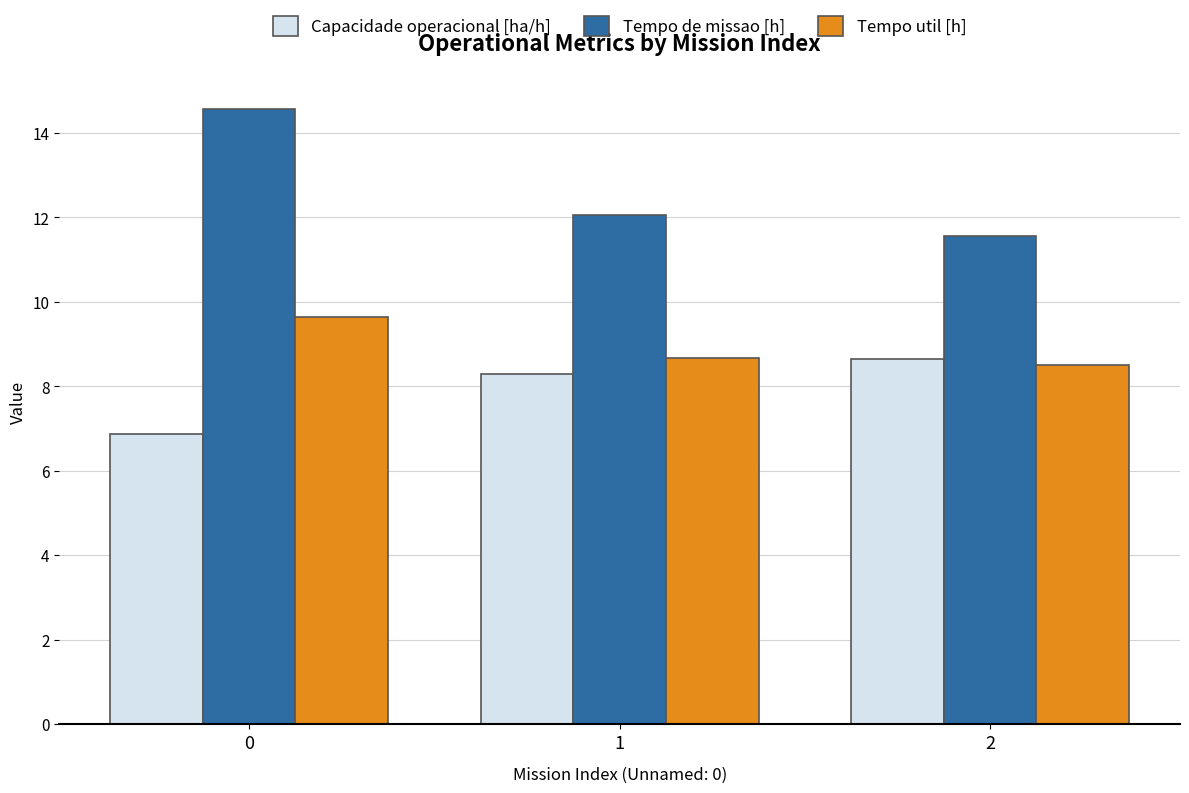

Is it true that Tempo de missao [h] equals 14.6 at 0?

True